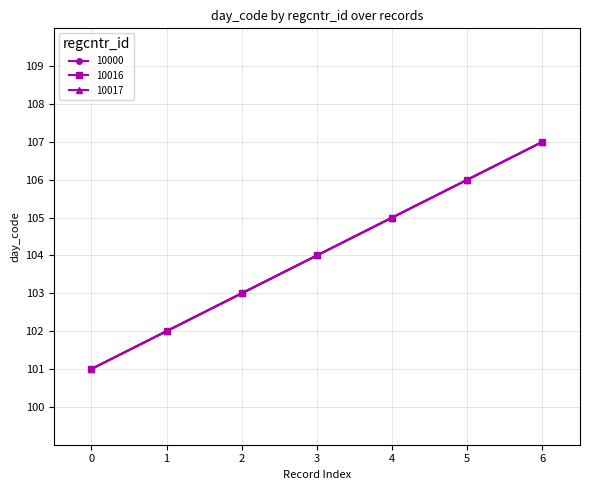

Is this an area chart (filled region under the line)?

No